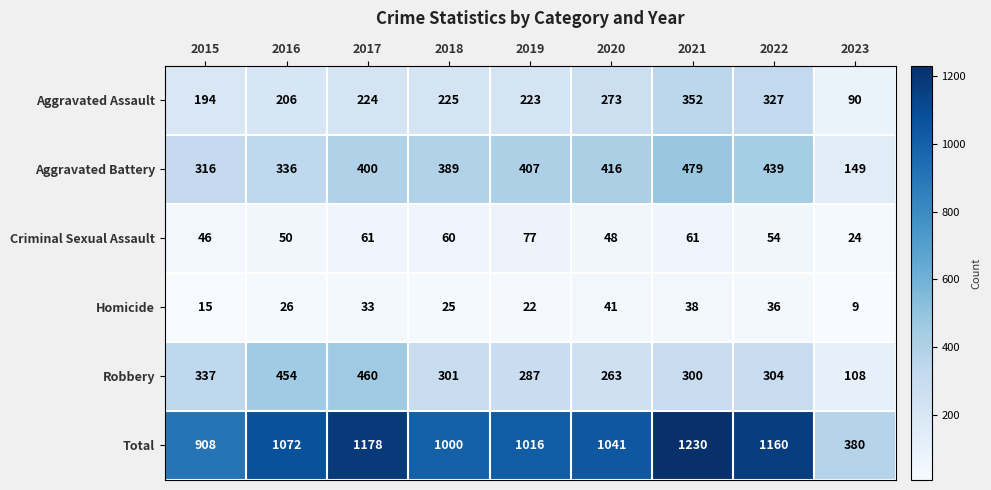

How many data points does each series have?

9